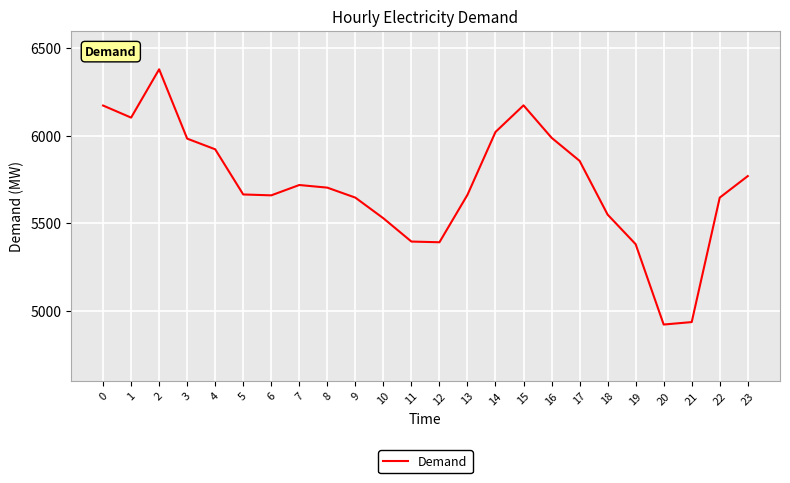

What is the average value?

5715